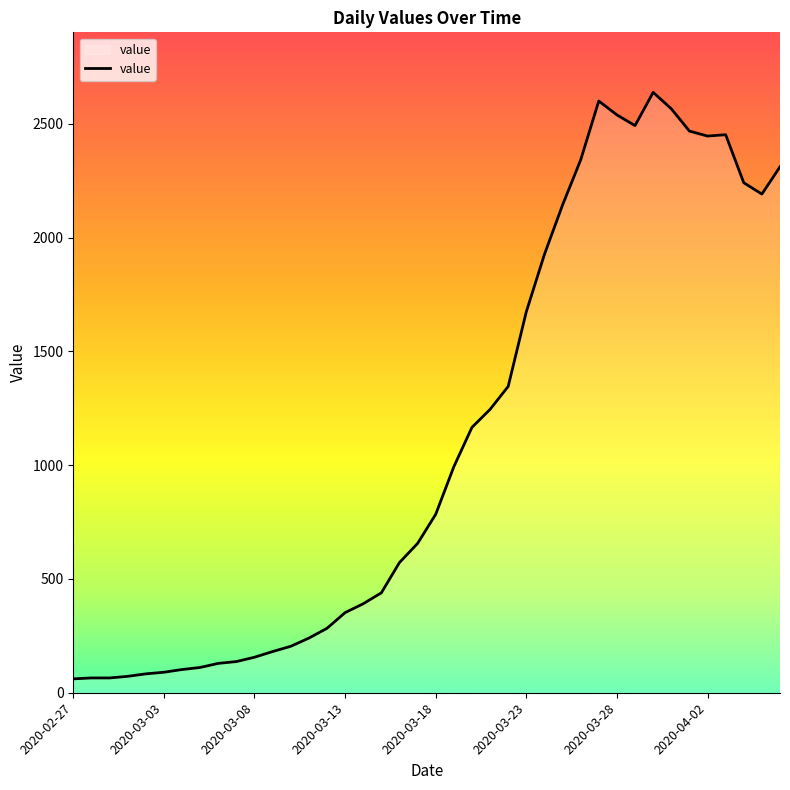

What is the difference between the maximum and minimum values?

2577